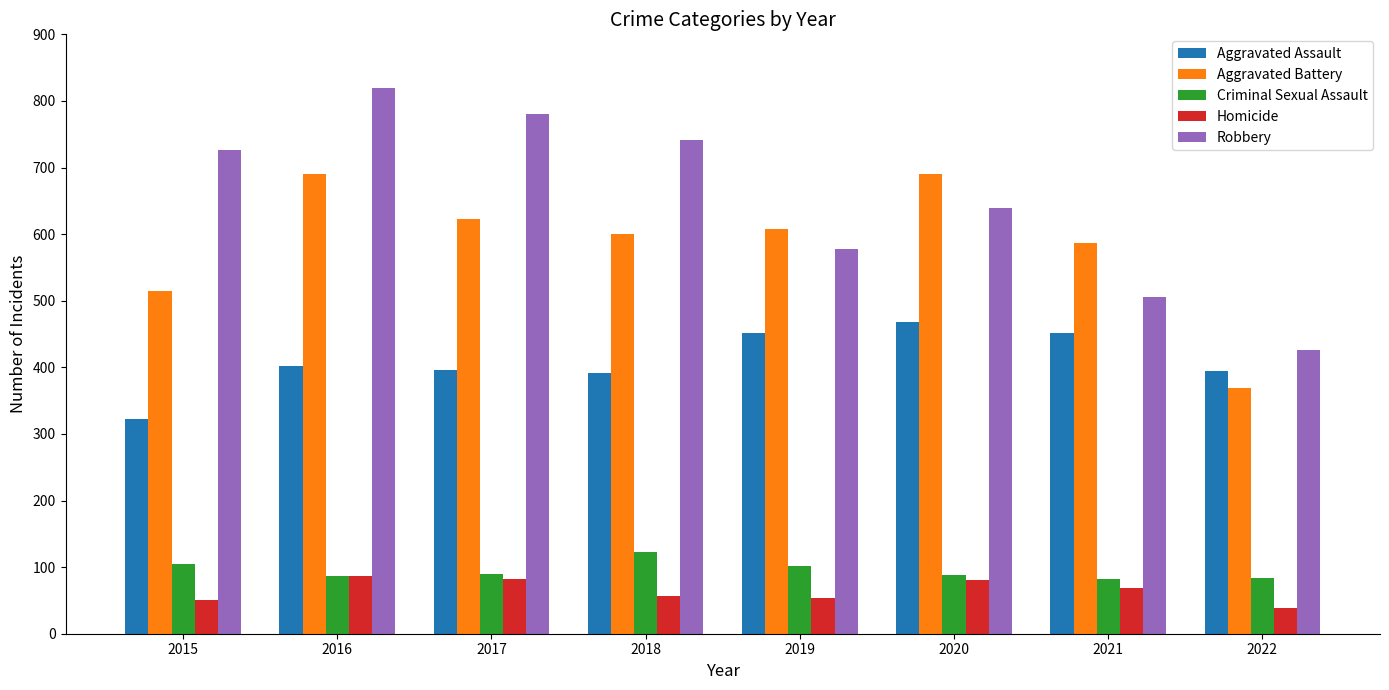

What is the average value of the Criminal Sexual Assault series?

95